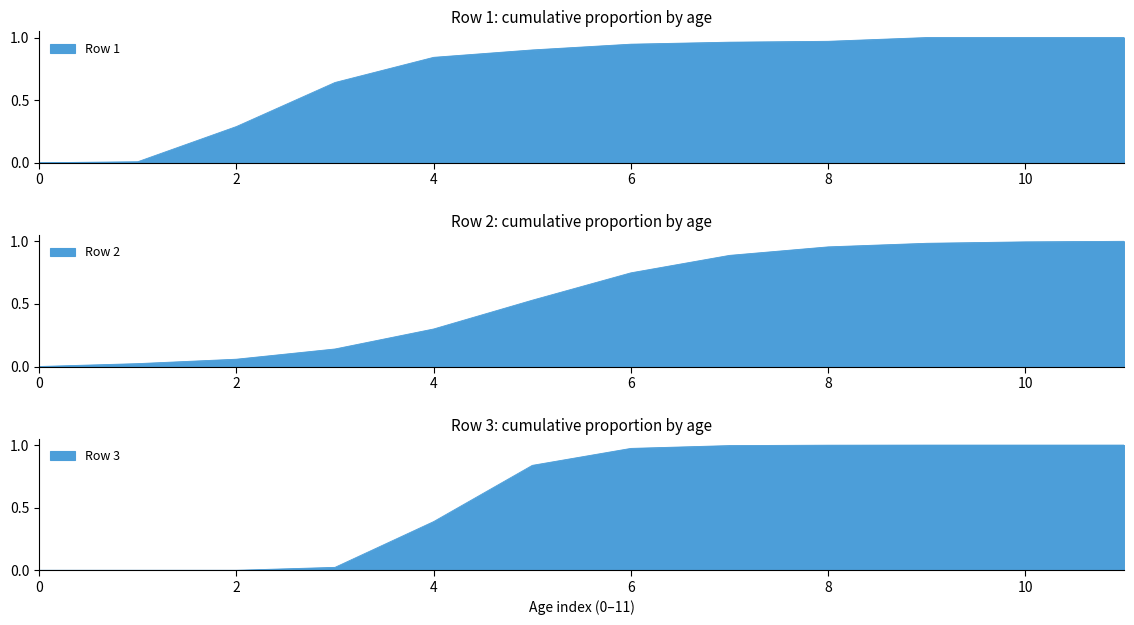

How many lines are shown in the chart?

3